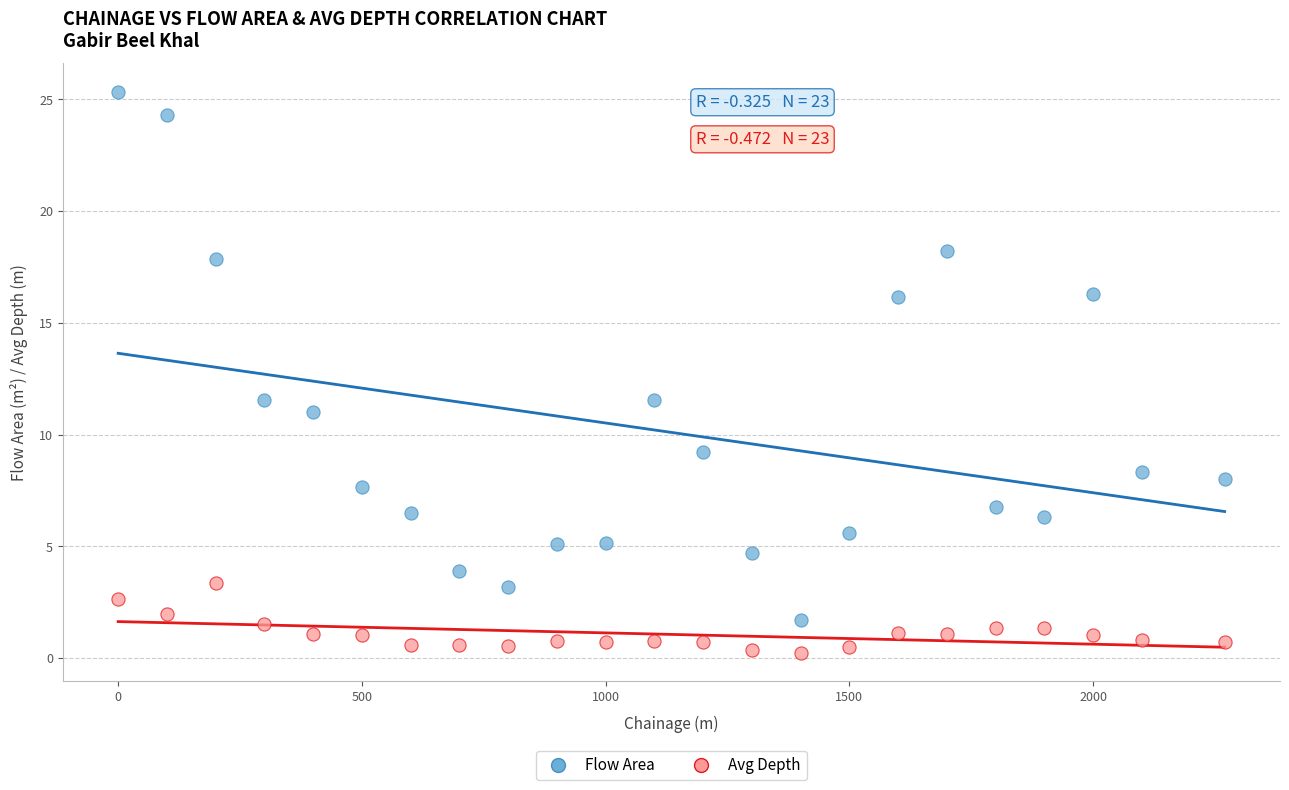

Which series contains the highest Y value?

Flow Area